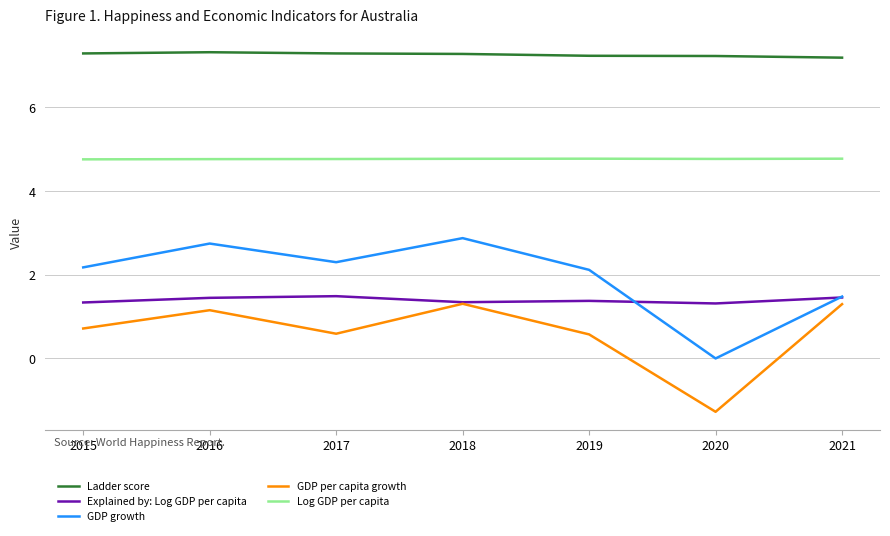

What is the smallest value displayed?

-1.3